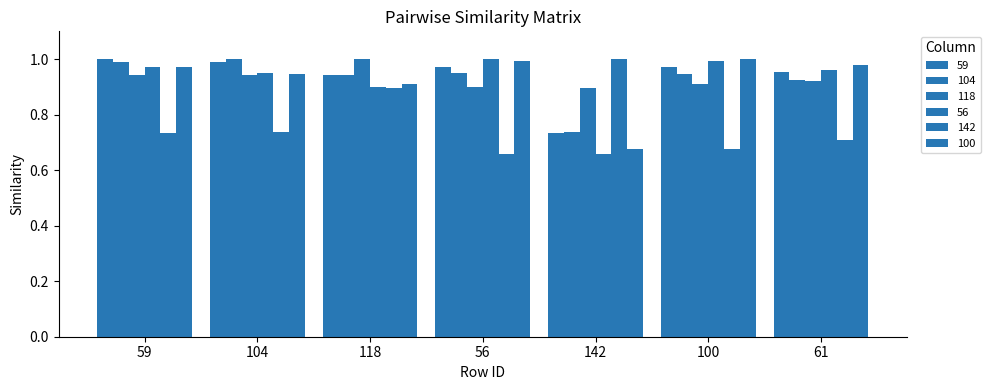

What is the label of the 2nd bar from the left?

104